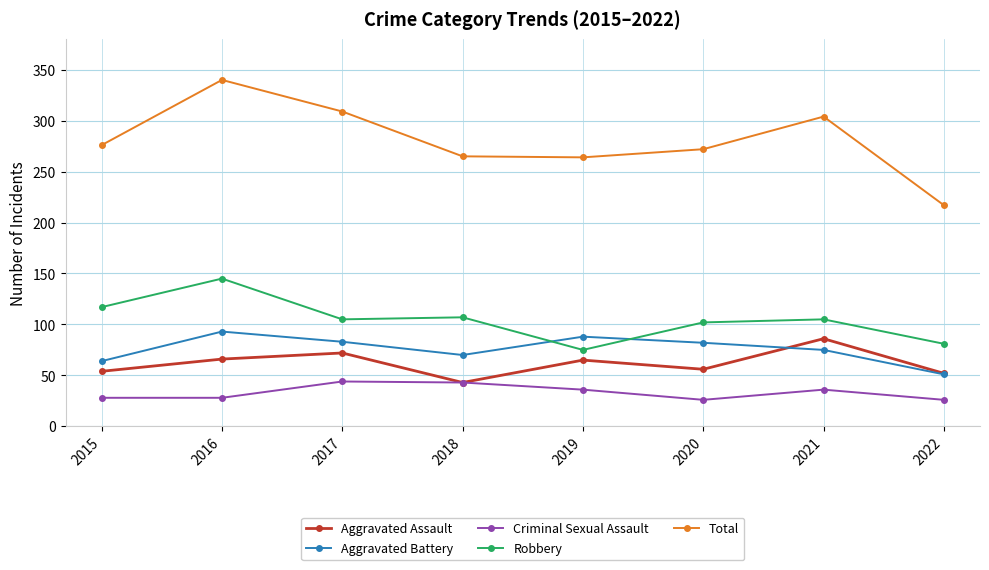

What is the sum of the Aggravated Assault values at 2019 and 2016?

131